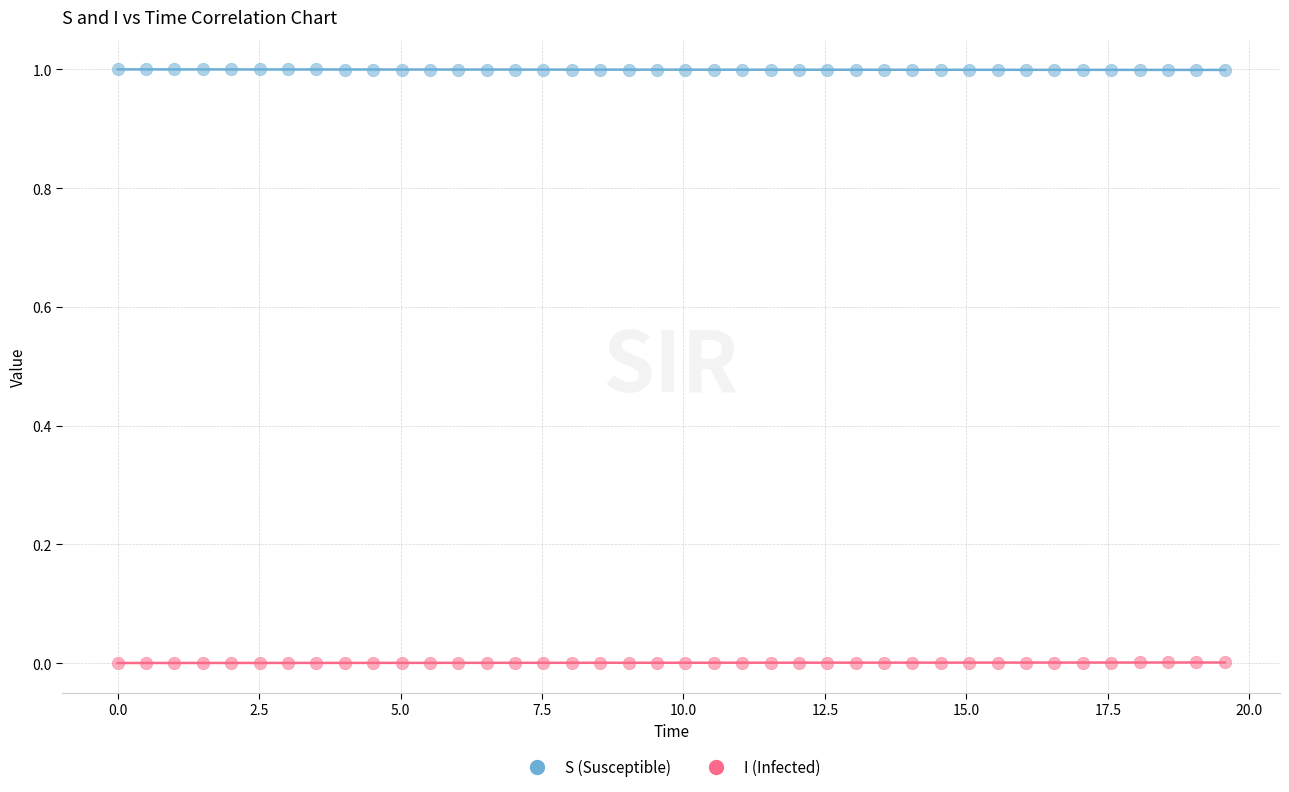

What is the X range (max minus min) for the scatter plot?

19.6